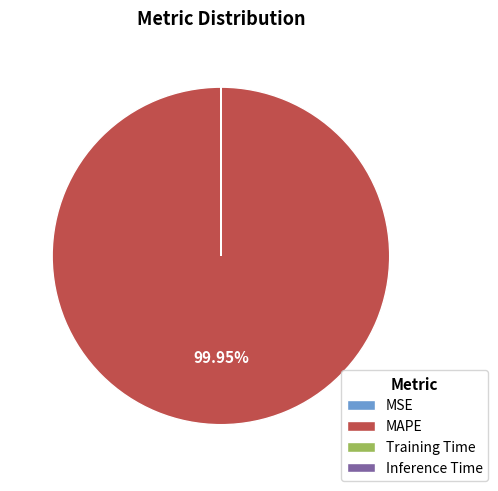

Which category has the biggest portion of the pie?

MAPE